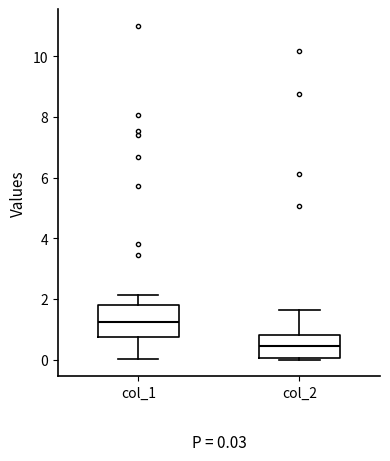

Which box's median line is the lowest?

col_2